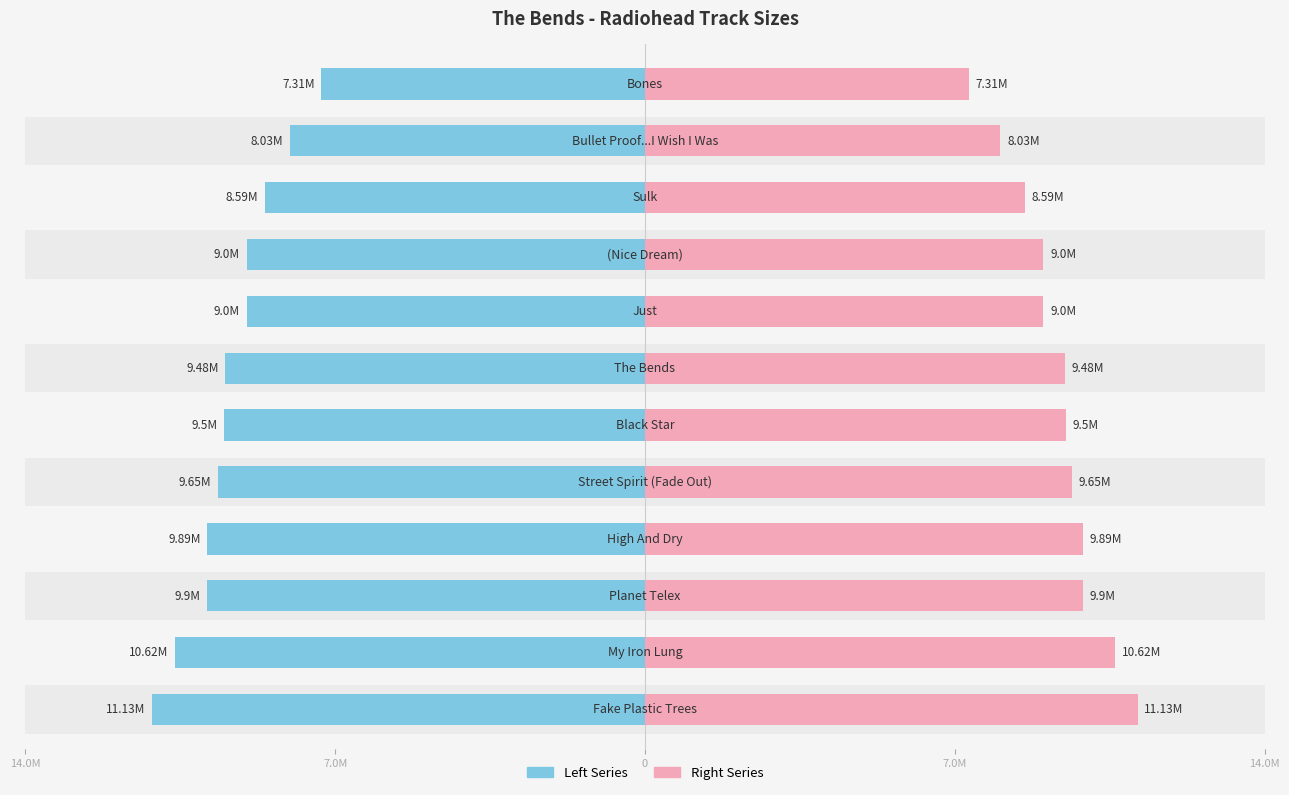

Reading right to left, what are all the values shown in this chart?

Size (Left): -7.3	-8.0	-8.6	-9.0	-9.0	-9.5	-9.5	-9.7	-9.9	-9.9	-10.6	-11.1
Size (Right): 7.3	8.0	8.6	9.0	9.0	9.5	9.5	9.7	9.9	9.9	10.6	11.1